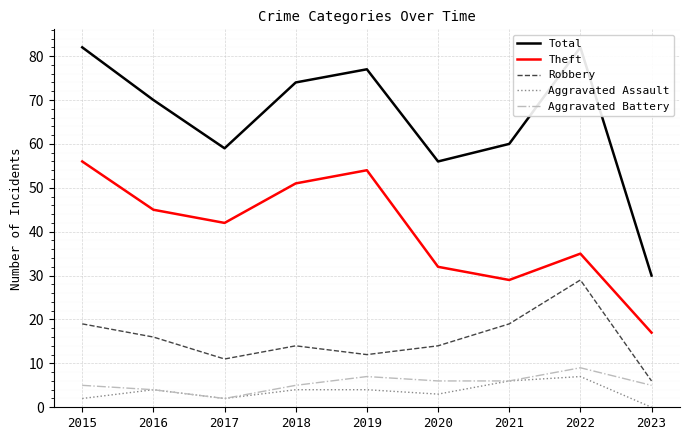

Which category has the highest value in the Robbery series?

2022